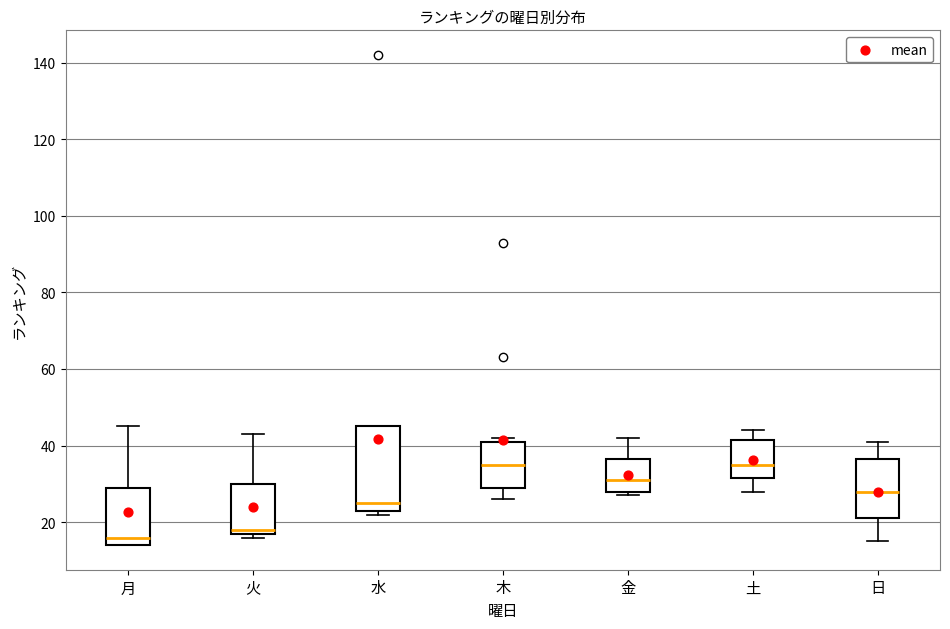

Where is the lower edge of the box for 金 on the y-axis? The values are not printed on the chart, so give them approximately, as read against the axis.

28